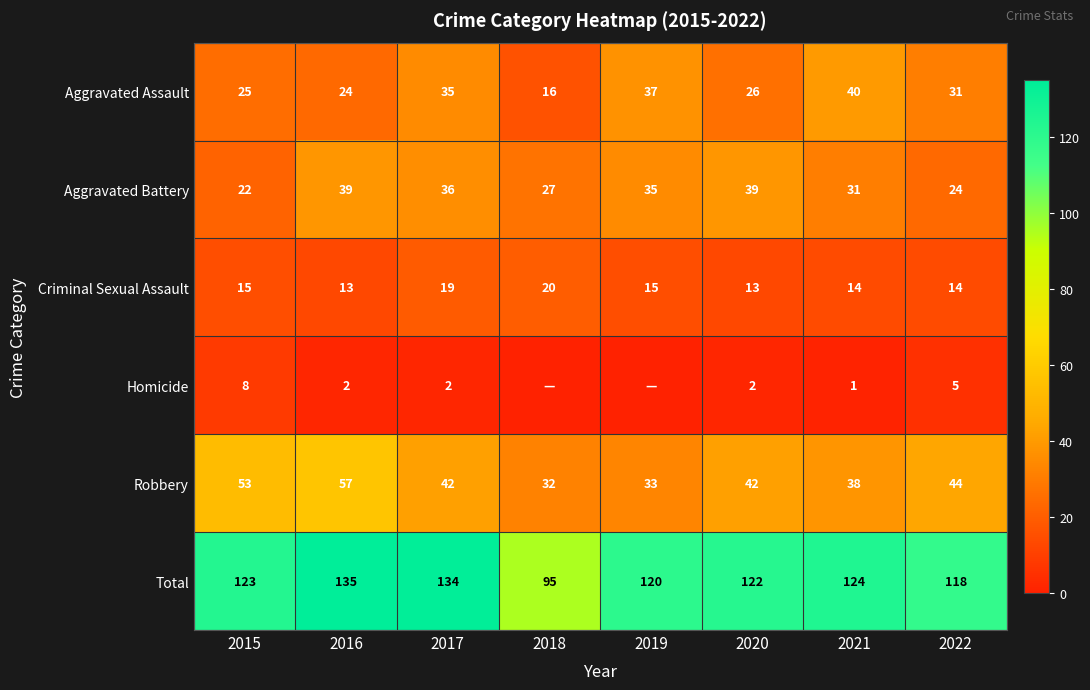

Which category has the highest value in the Aggravated Assault series?

2021